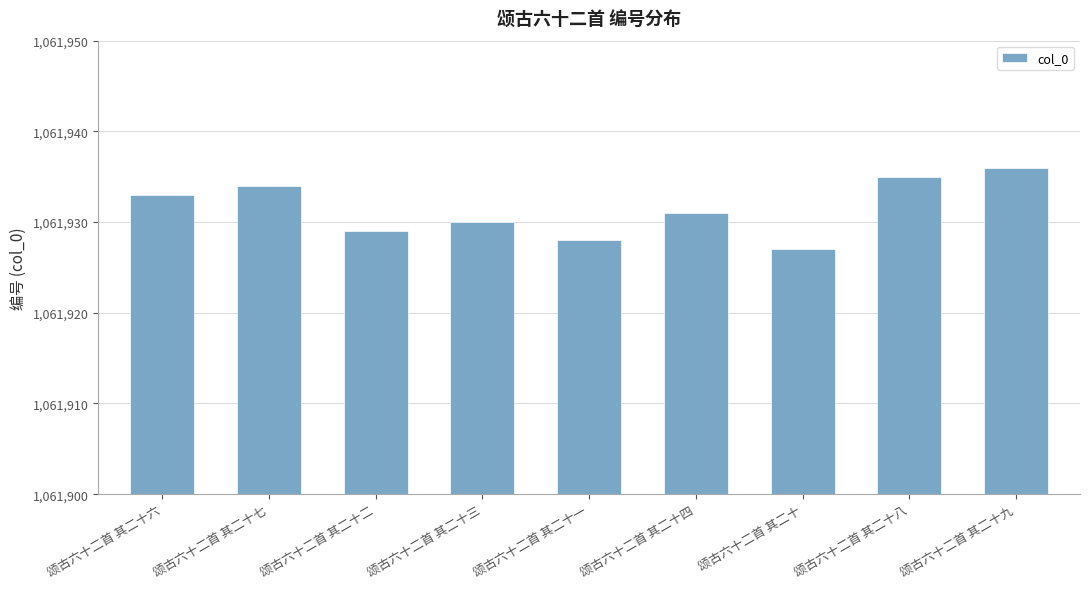

Are the bars horizontal?

No